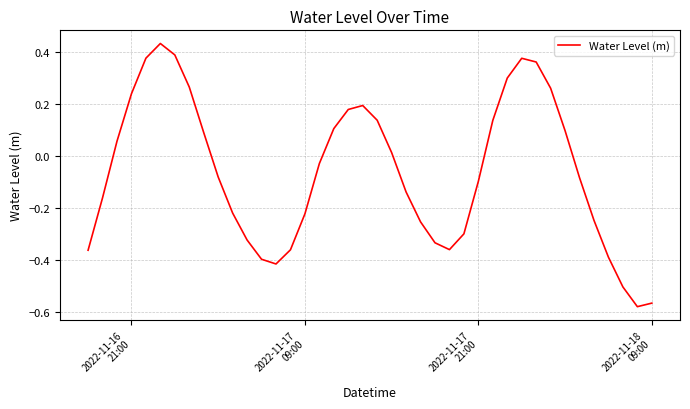

What is the difference between the maximum and minimum values?

1.0